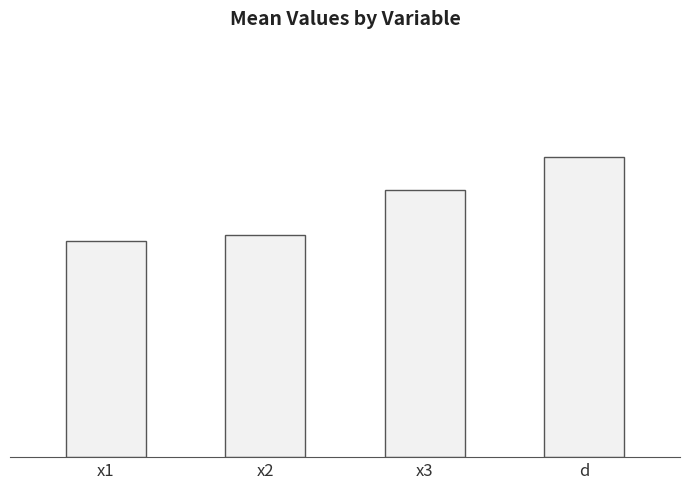

Does the chart contain any negative values?

No